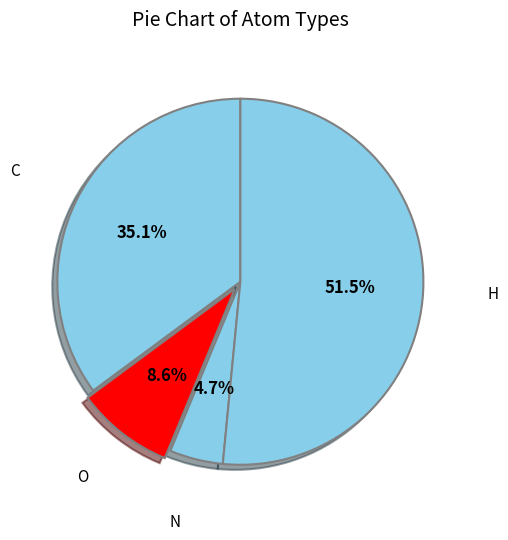

Rank the categories by value from lowest to highest.

N, O, C, H